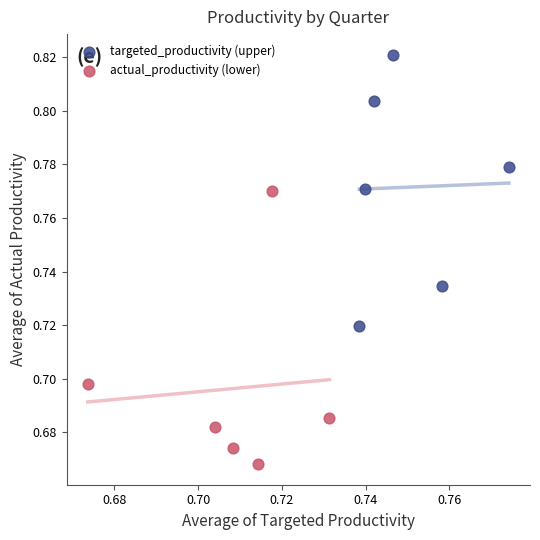

Which series reaches the maximum Y coordinate?

targeted_productivity (upper)